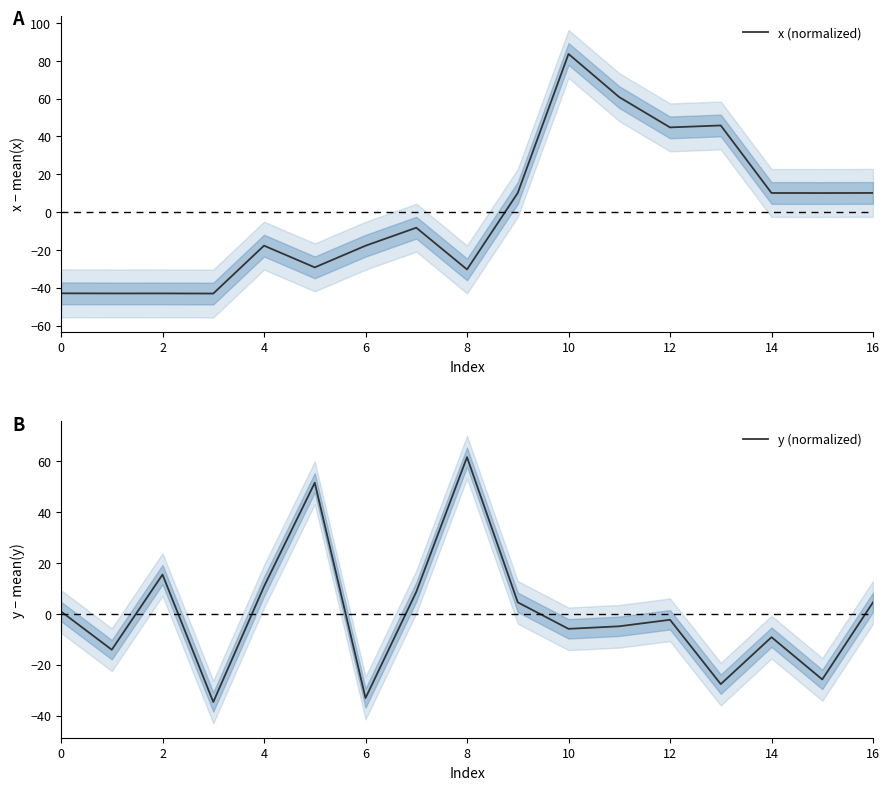

The value of x (normalized) at 10 is 83.6. True or false?

True